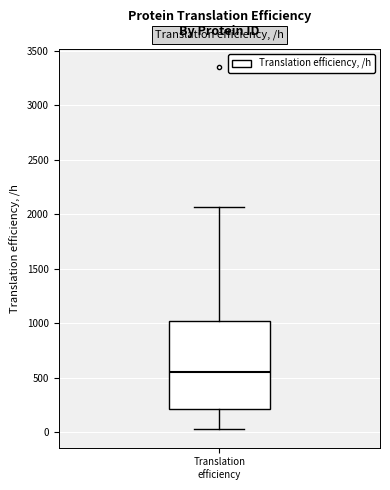

Where is the upper edge of the box for Translation efficiency on the y-axis? The values are not printed on the chart, so give them approximately, as read against the axis.

1000